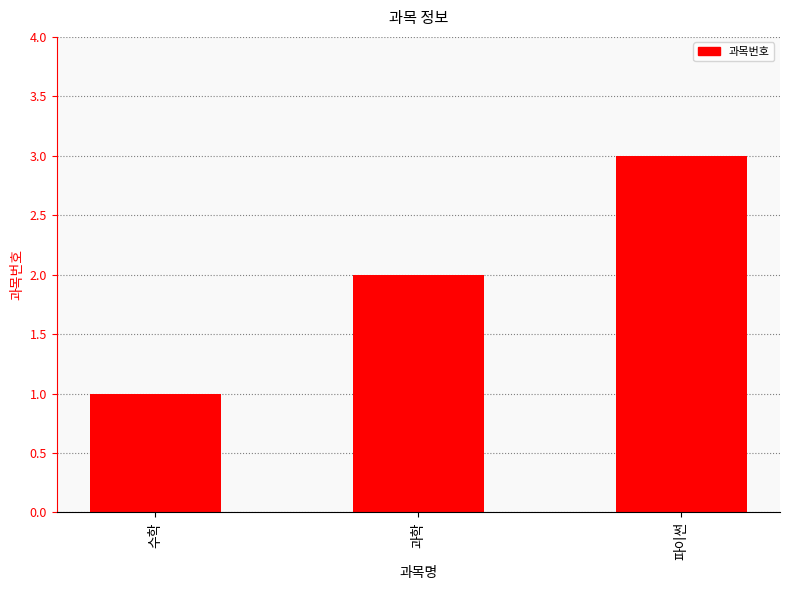

What position from the right is 과학?

2